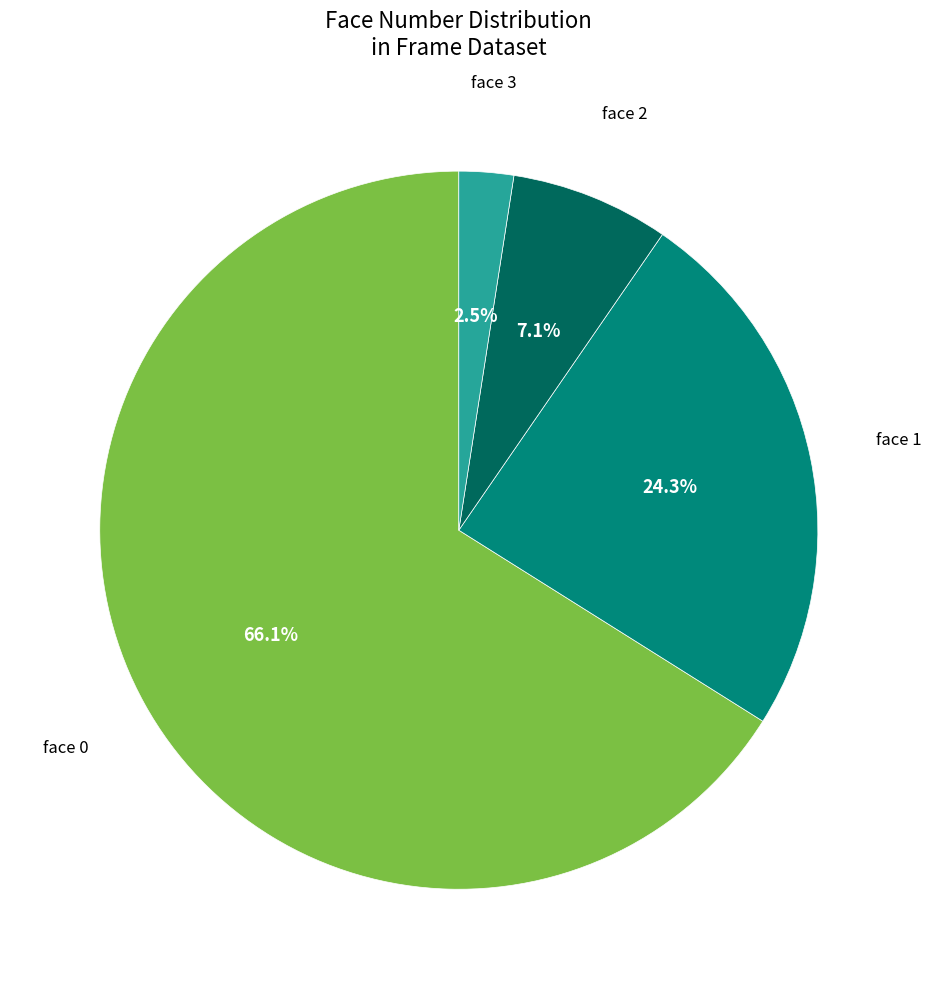

Is there any slice that represents more than half of the pie?

Yes